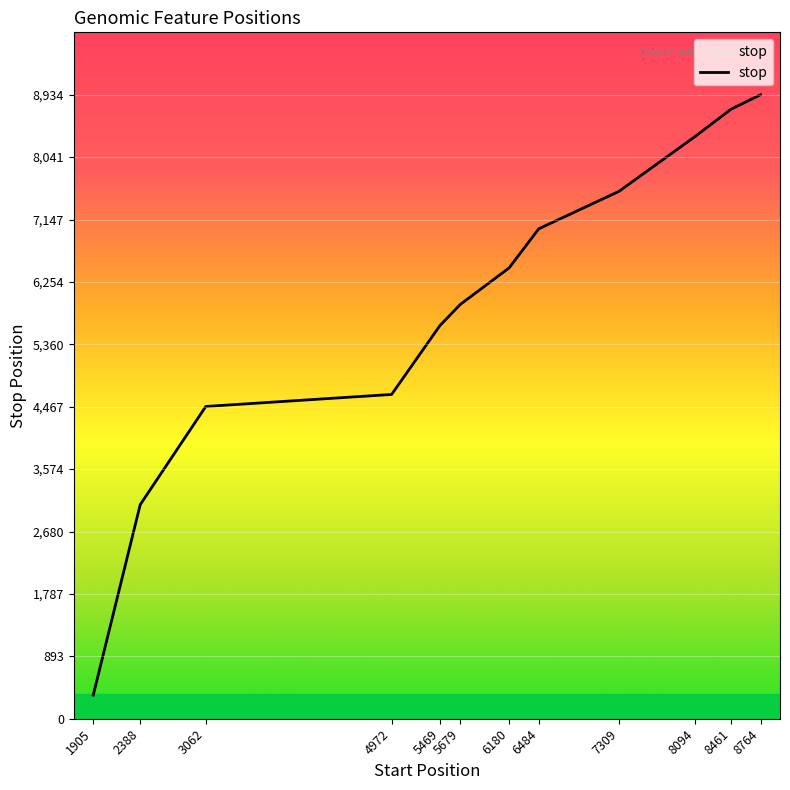

What value does the data have at 7309, to the nearest 10?

7550